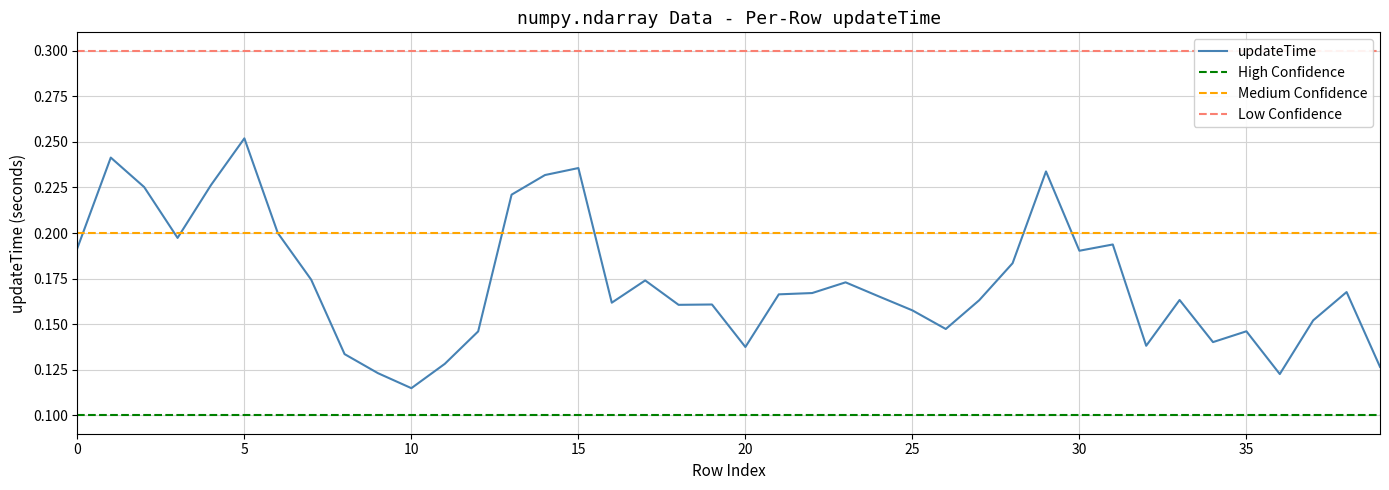

What is the value of the 17th point from the left?

0.2